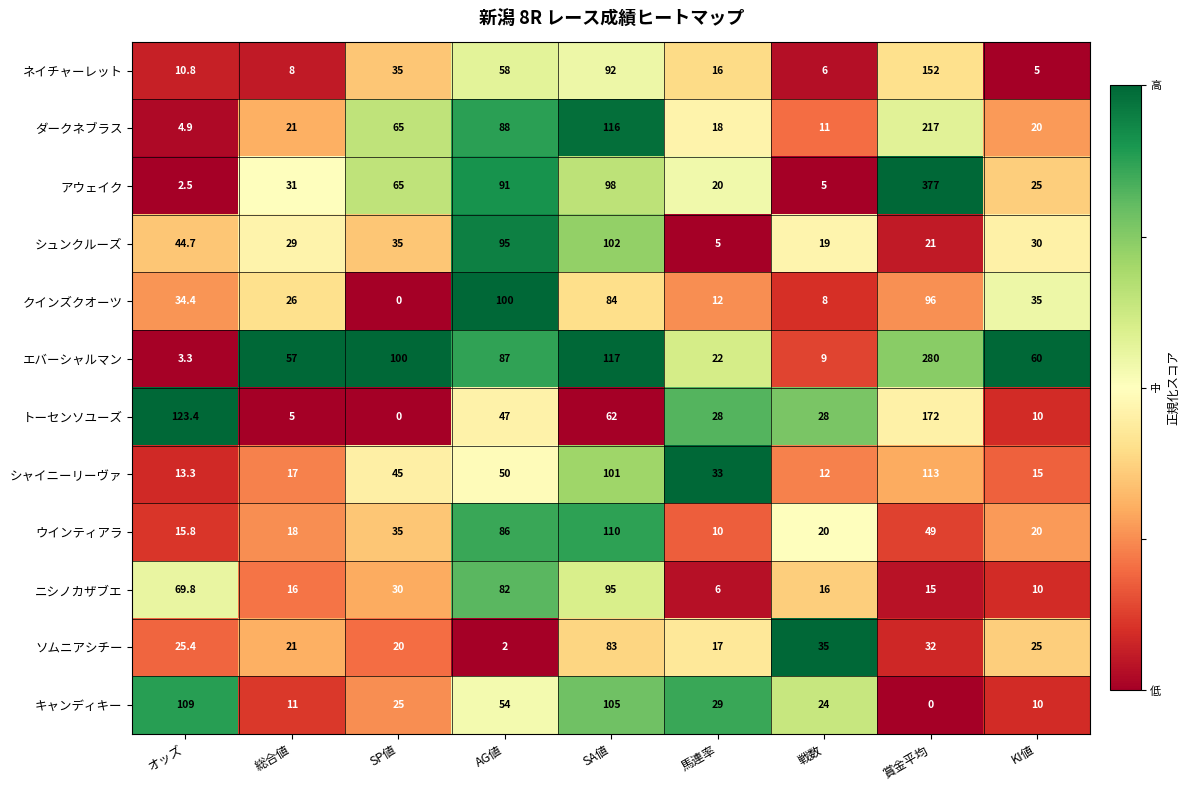

What is the sum of the アウェイク values at 賞金平均 and 総合値?

408.0